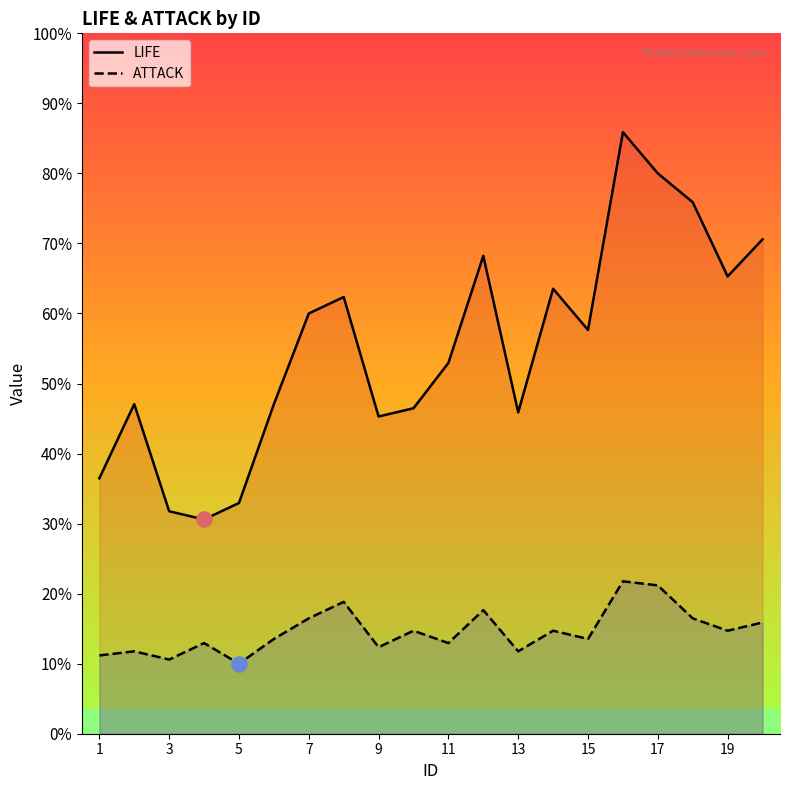

Which series has the widest spread of Y values?

LIFE